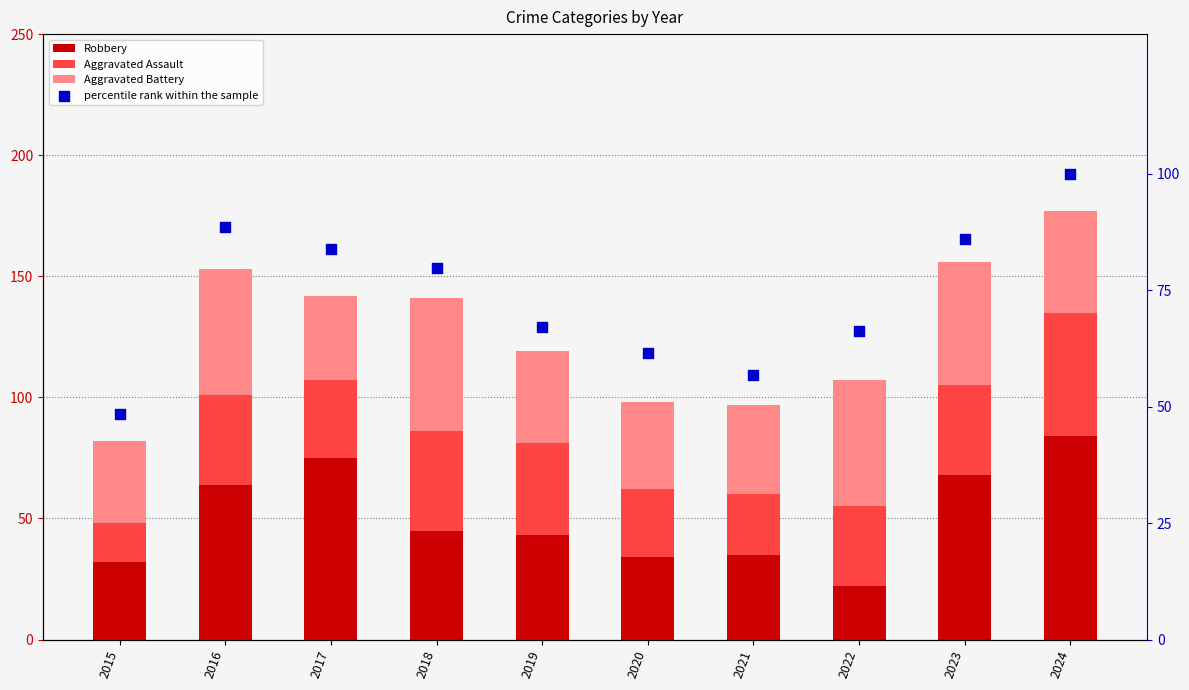

Is the value of Aggravated Battery at 2015 greater than the value of Aggravated Assault at 2021?

Yes